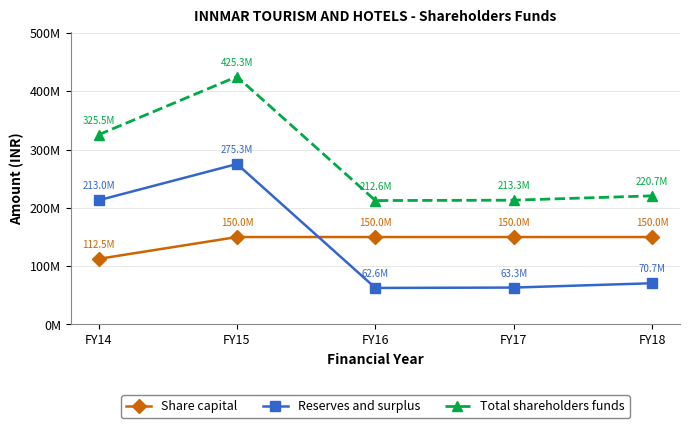

True or false: Total shareholders funds and Share capital cross at least once.

False